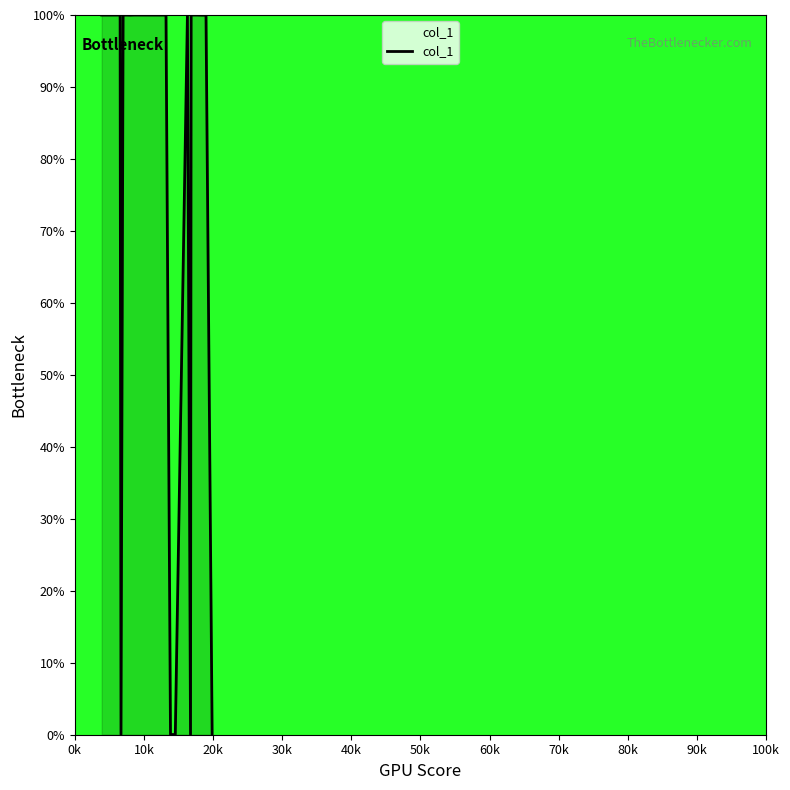

How many data points does each series have?

20